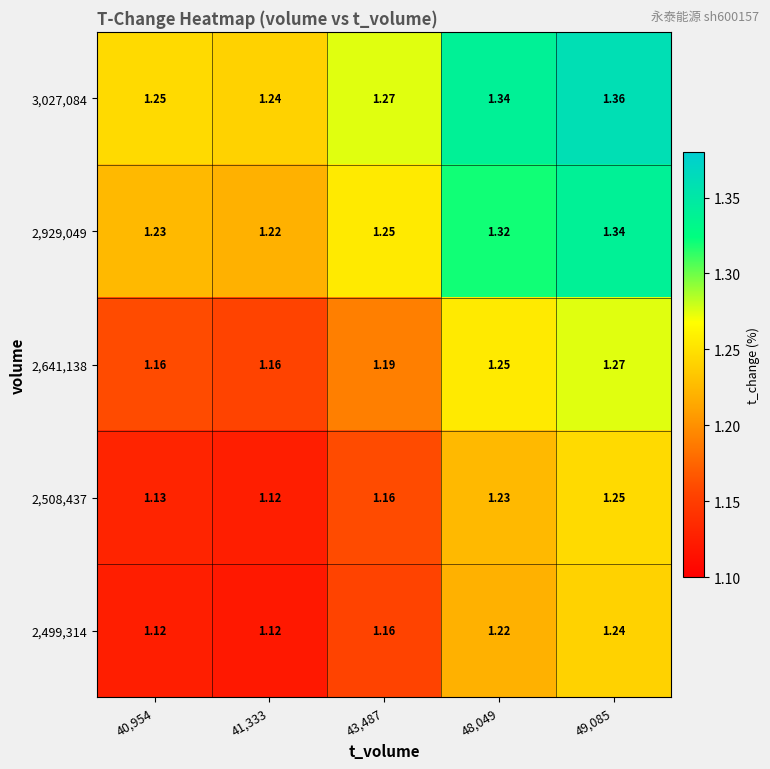

What is the total value across all series at 40,954?

5.9